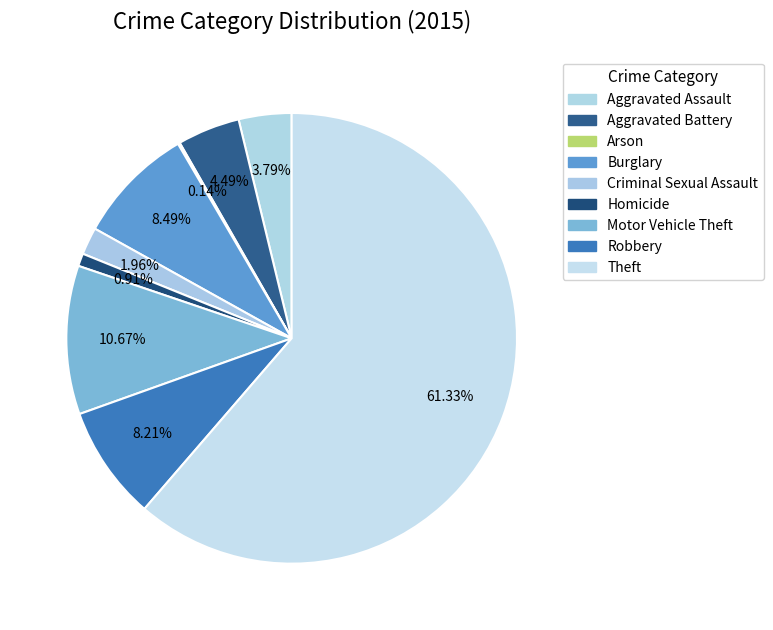

Does Theft account for over 50% of the chart?

Yes